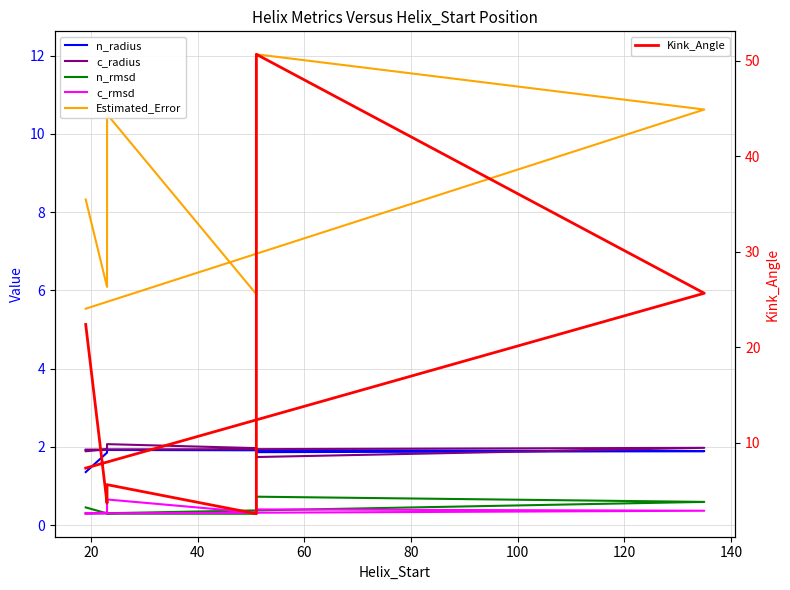

Between 100 and 140, which series saw the biggest shift?

Kink_Angle